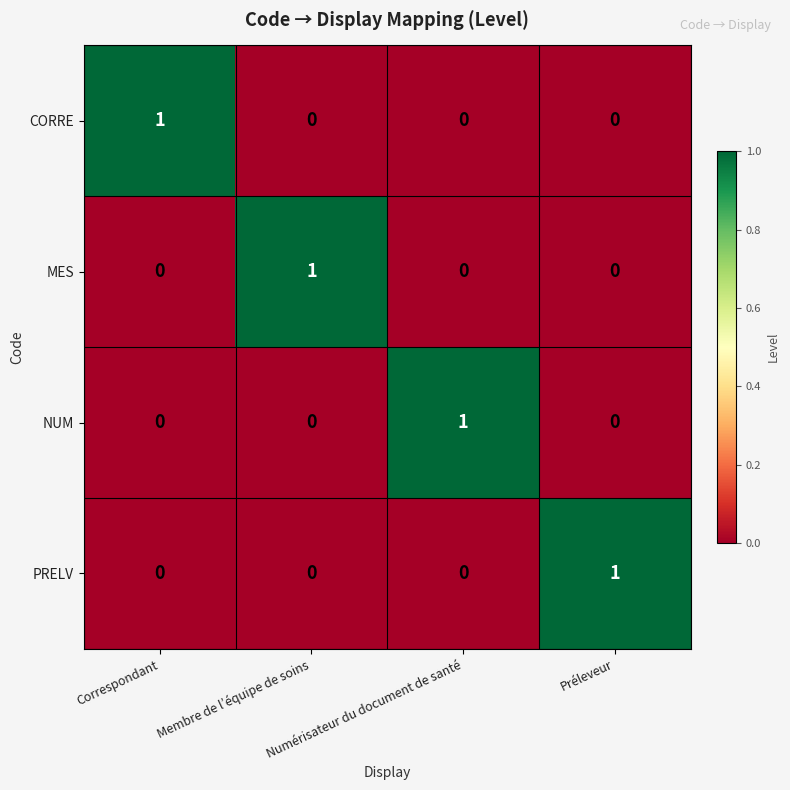

At how many categories does at least one series exceed 0?

4